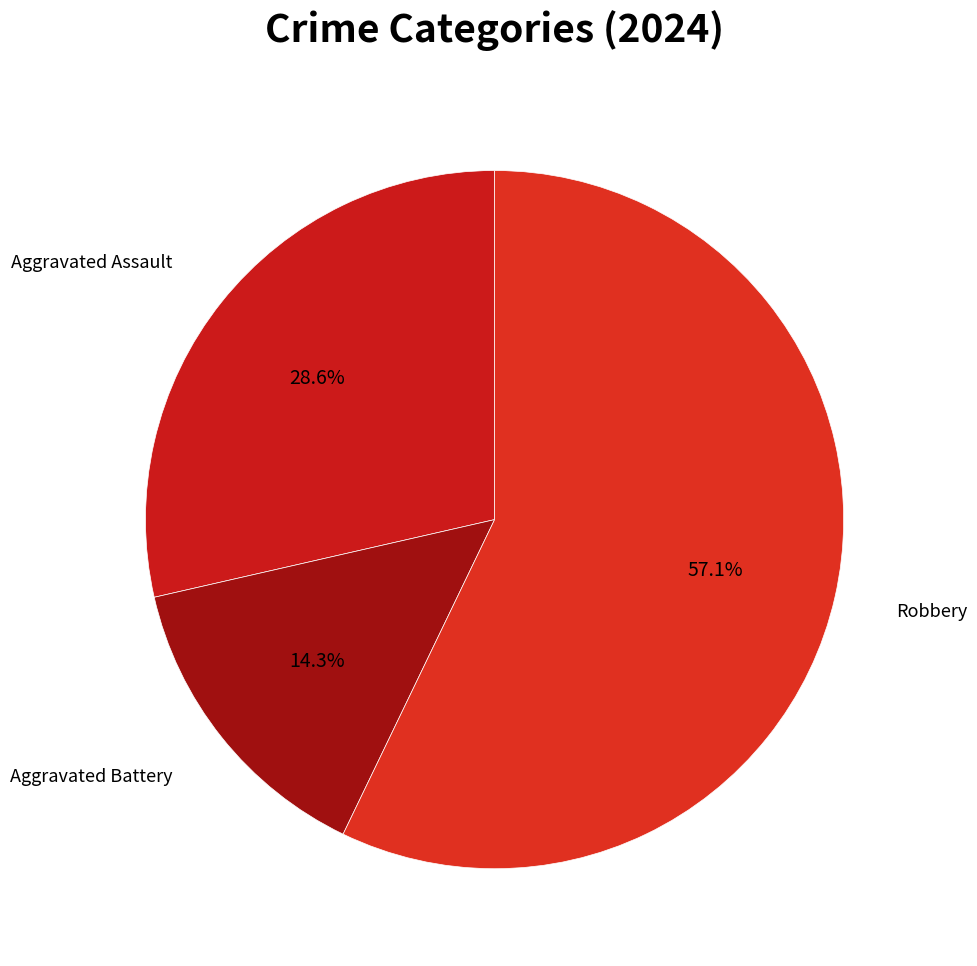

How many slices are in this pie chart?

3